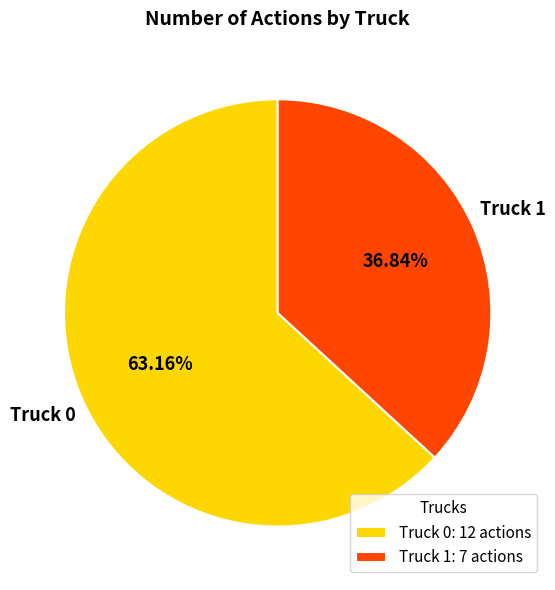

Is there any slice that represents more than half of the pie?

Yes